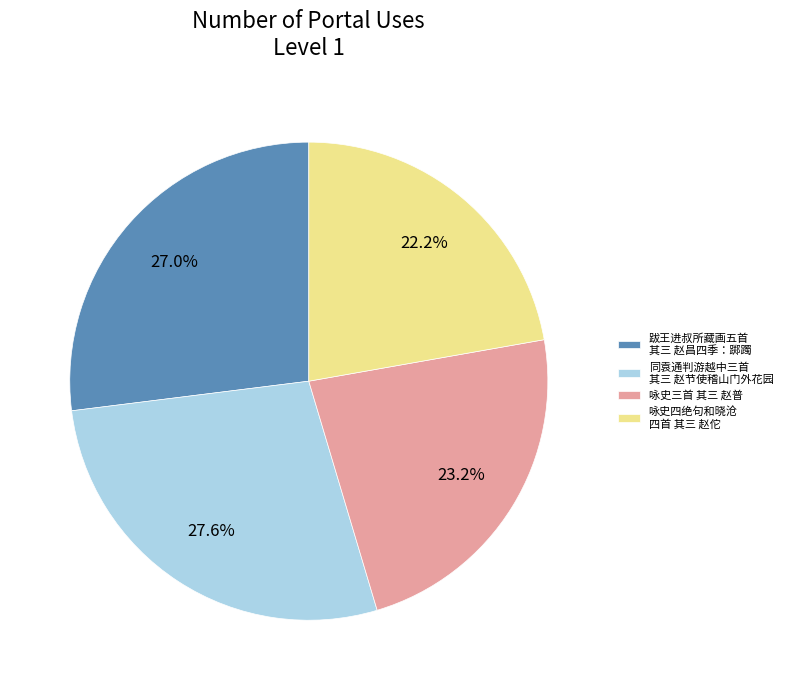

Between 跋王进叔所藏画五首 其三 赵昌四季：踯躅 and 咏史四绝句和晓沧 四首 其三 赵佗, which is larger?

跋王进叔所藏画五首 其三 赵昌四季：踯躅